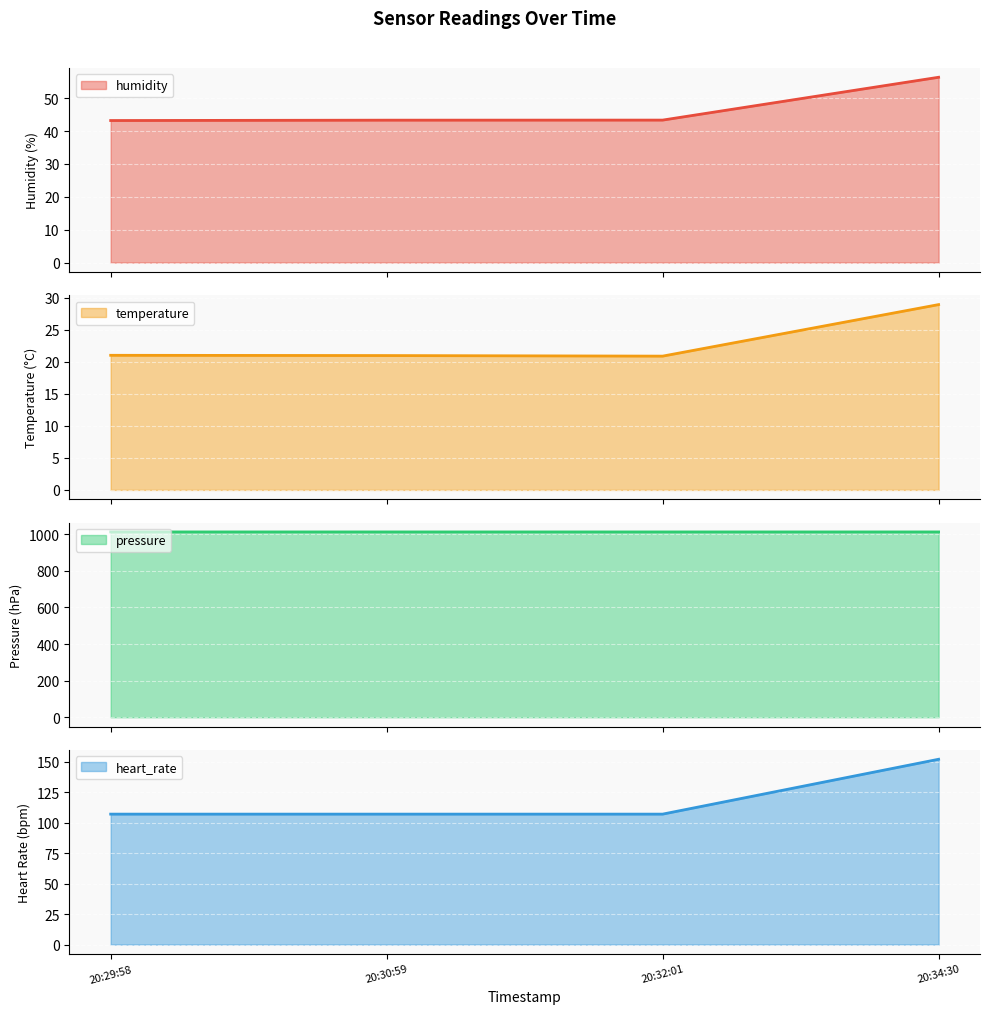

Reading left to right, extract all data points from this chart.

humidity: 43.2	43.3	43.3	56.4
temperature: 21.0	21.0	20.9	28.9
pressure: 1012.2	1012.2	1012.2	1012.2
heart_rate: 107.0	107.0	107.0	152.0